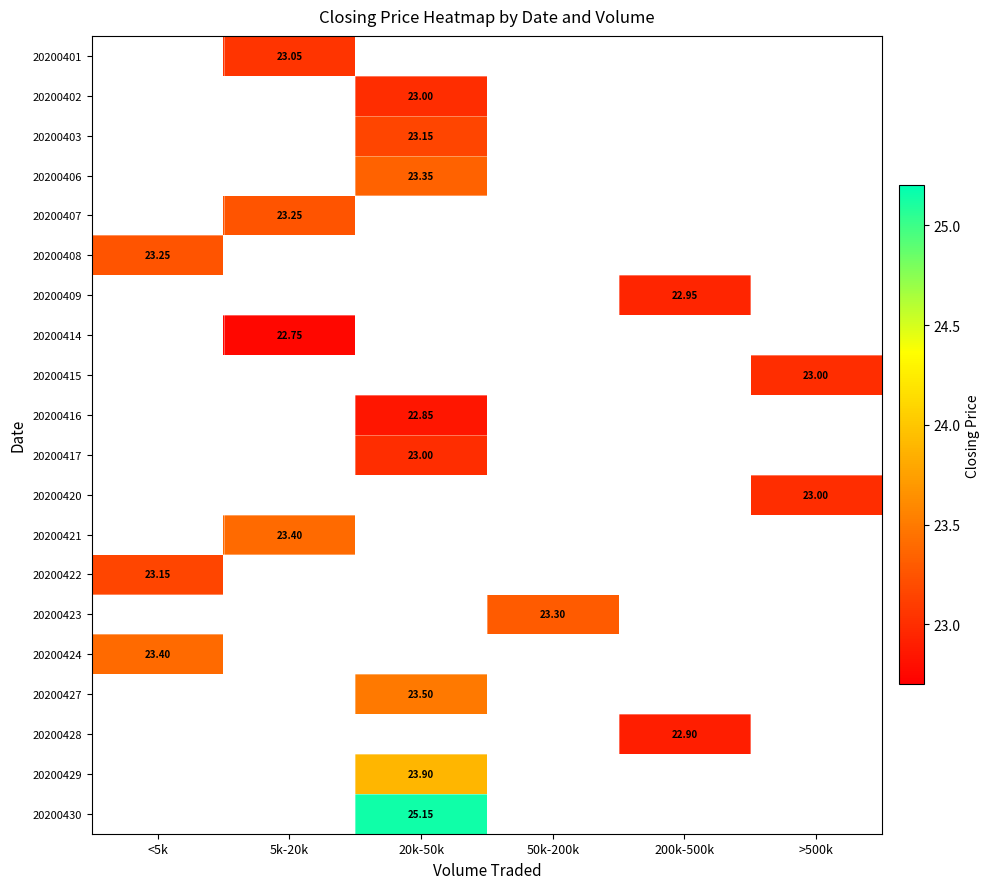

How many positive values does the 20200402 series have?

1